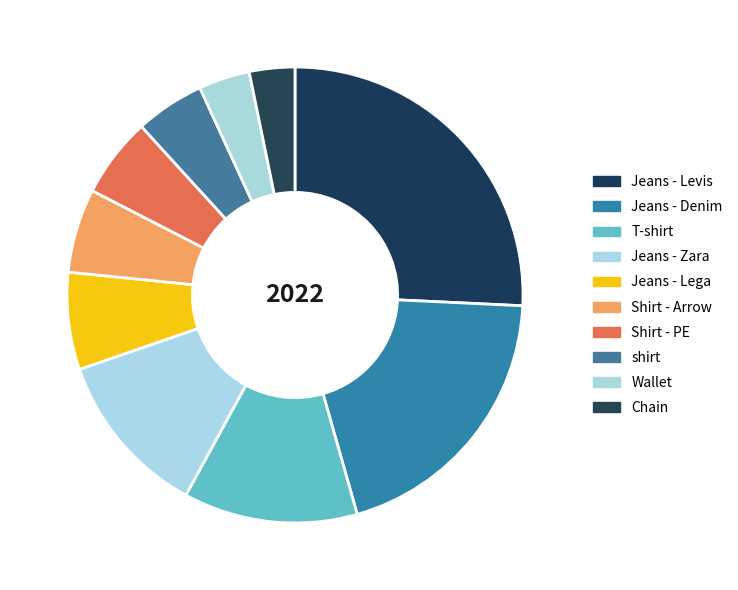

How much of the chart is everything except Chain?

96.8%